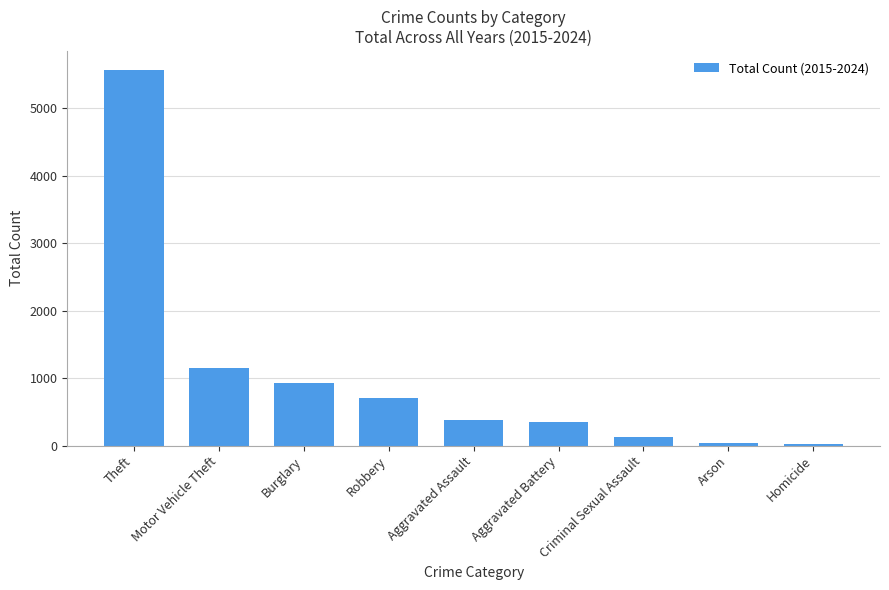

The chart shows a value of 167 at Aggravated Battery. True or false?

False